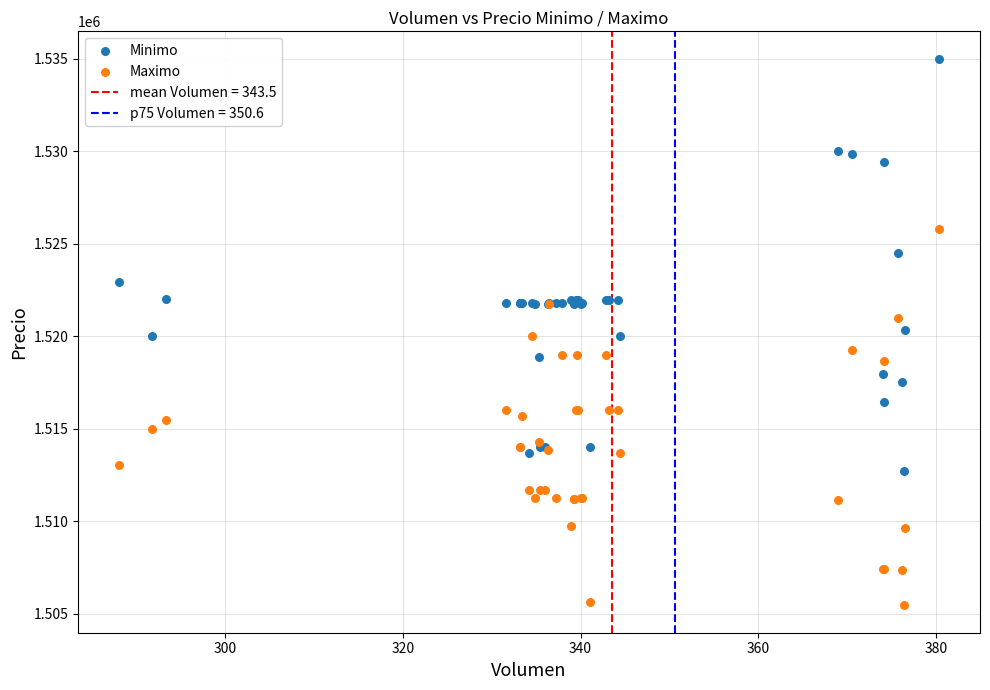

Which series reaches the minimum Y coordinate?

Maximo